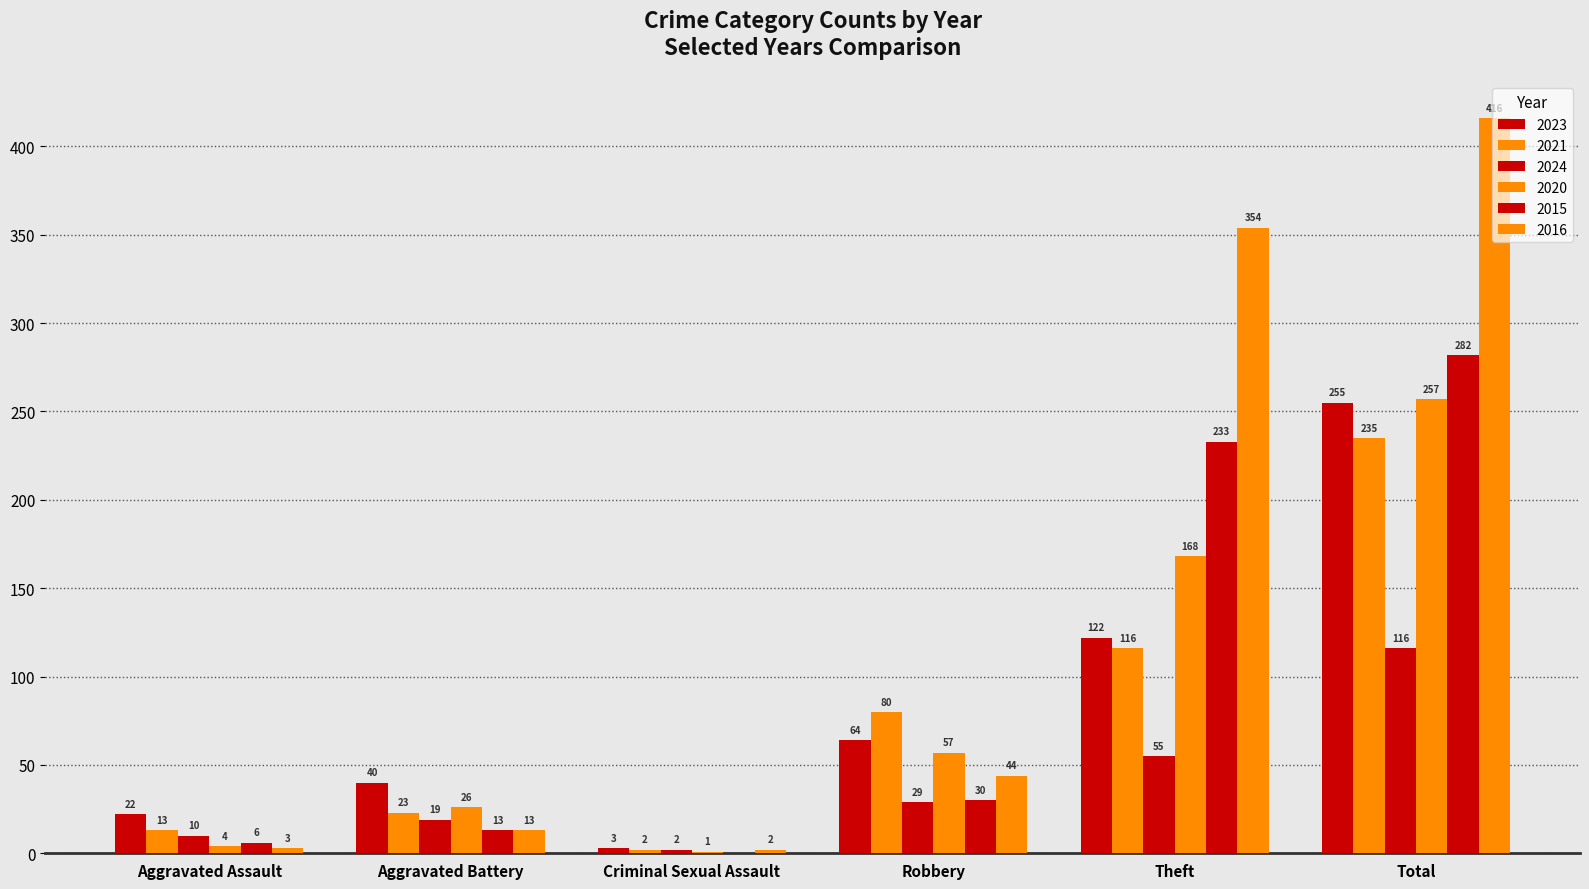

How many distinct data groups are displayed?

6